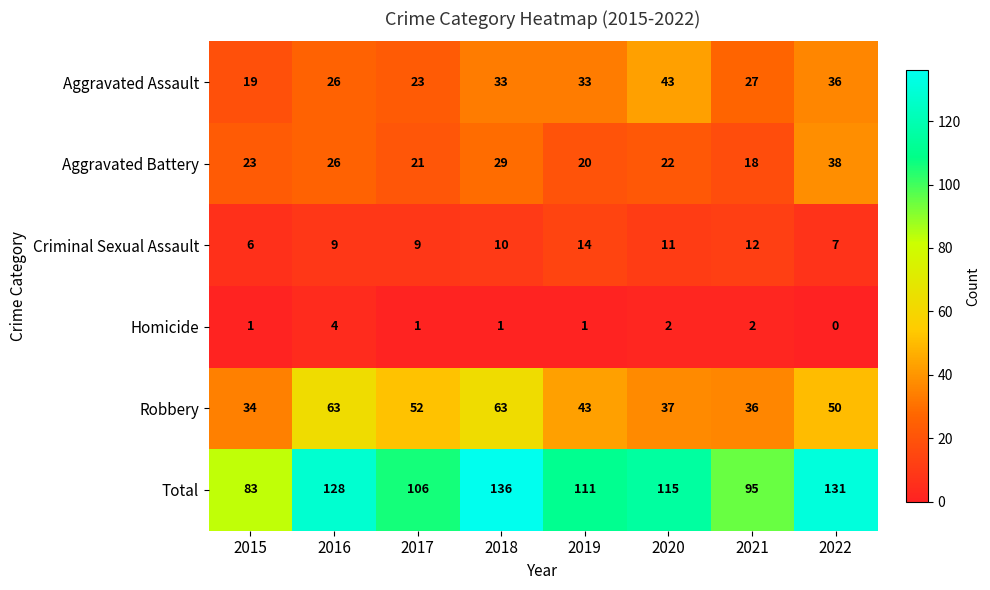

Rank the series by their maximum value, from highest to lowest.

Total, Robbery, Aggravated Assault, Aggravated Battery, Criminal Sexual Assault, Homicide